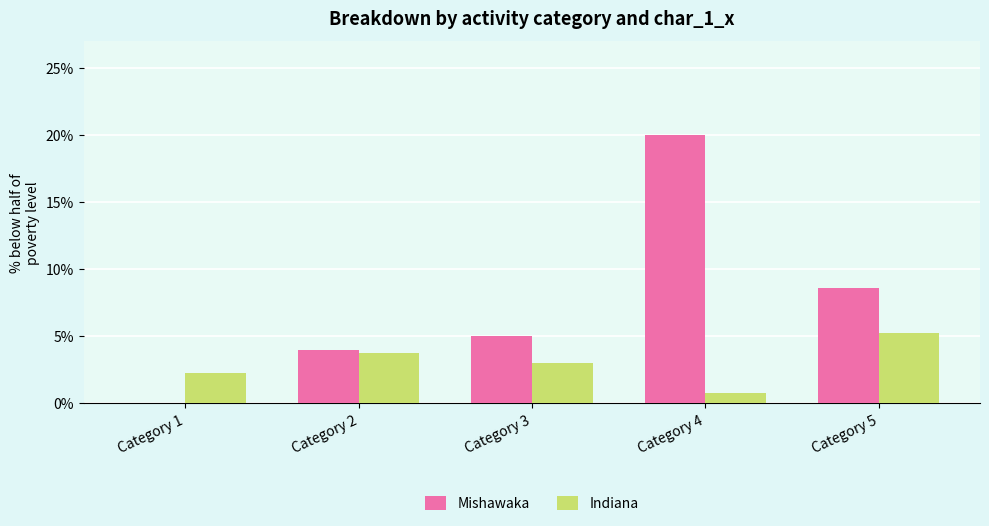

At which label does Mishawaka reach its peak?

Category 4